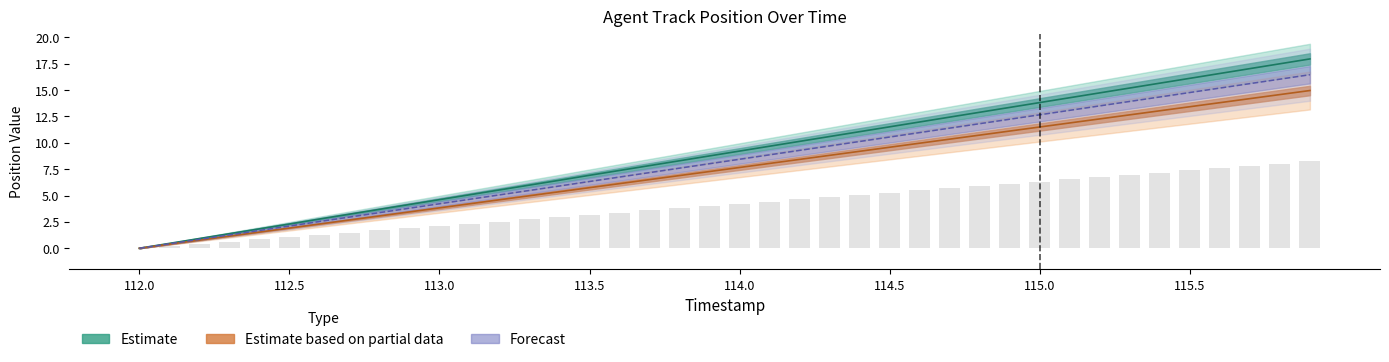

What is the difference between the maximum and minimum values in the X series?

18.0